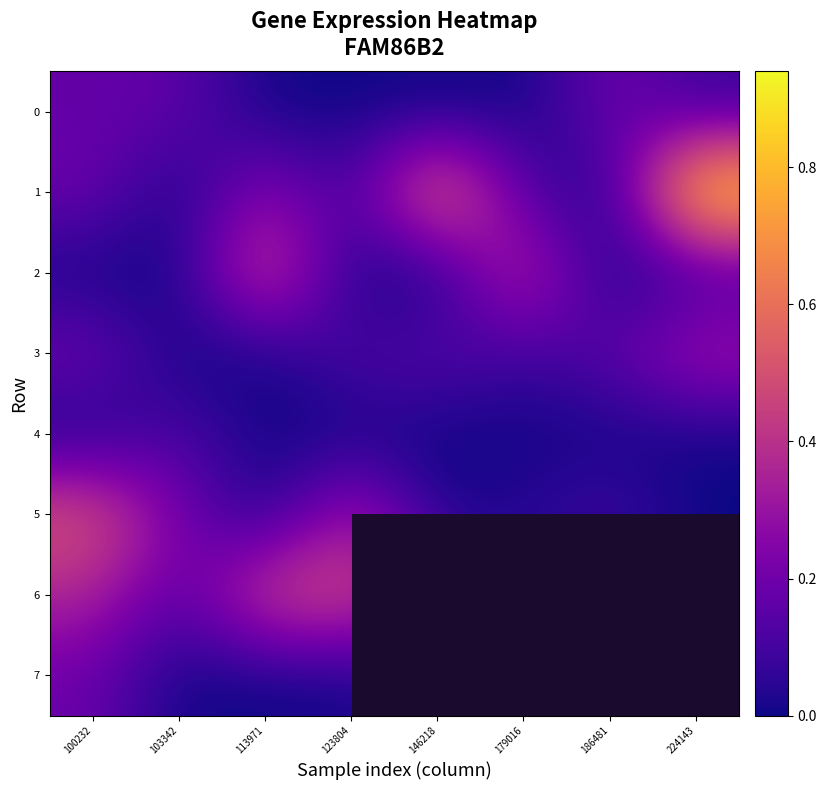

What is the difference between the highest and lowest values at 113971?

0.5